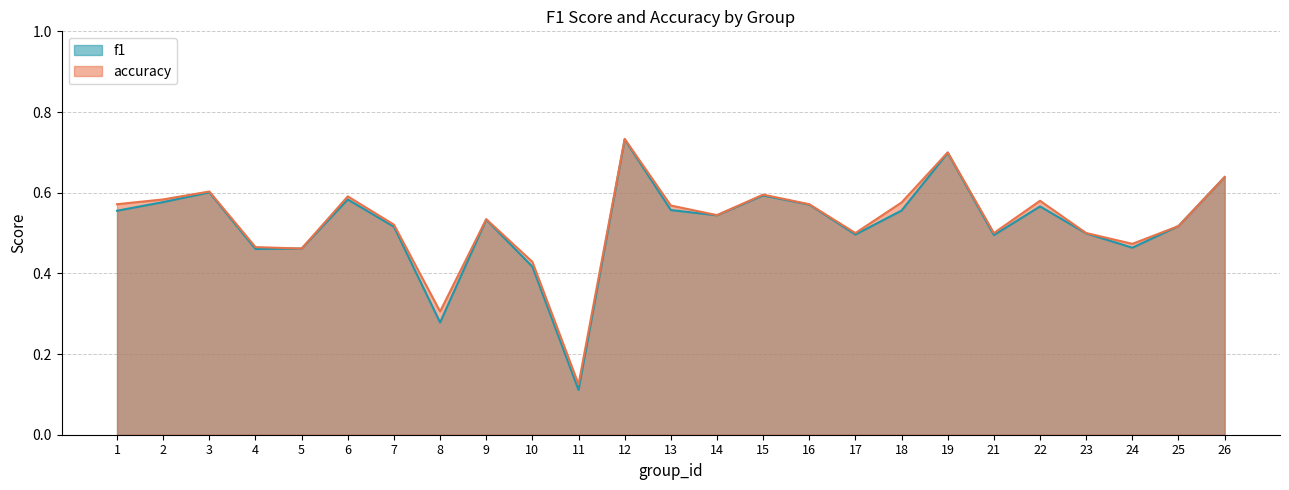

Between 5 and 21, which series saw the biggest shift?

accuracy